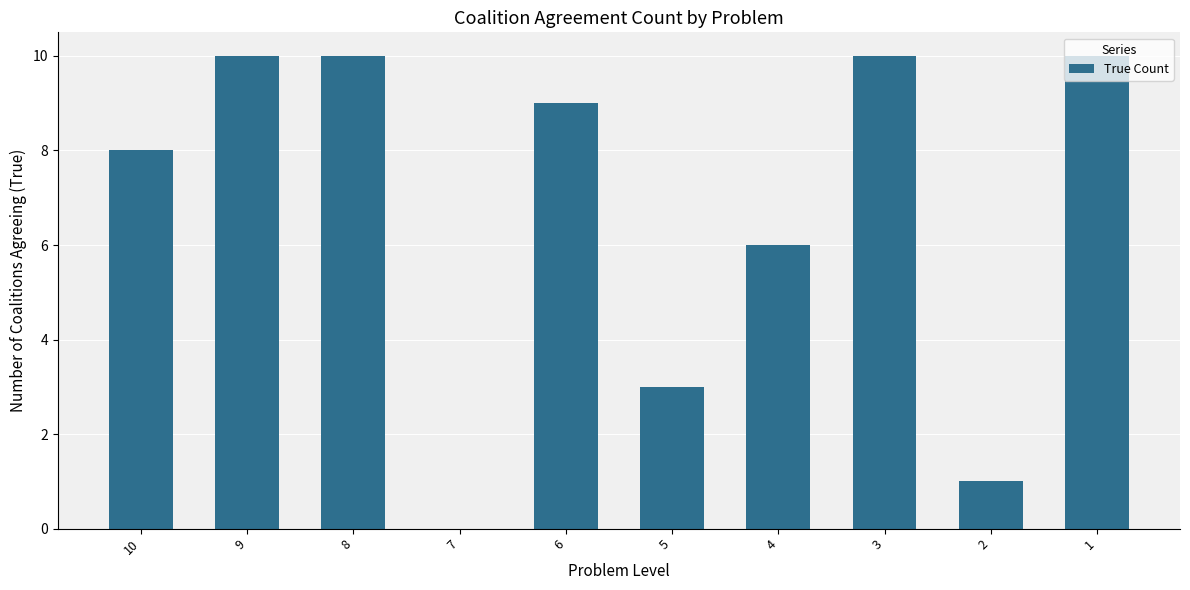

Are the bars horizontal?

No